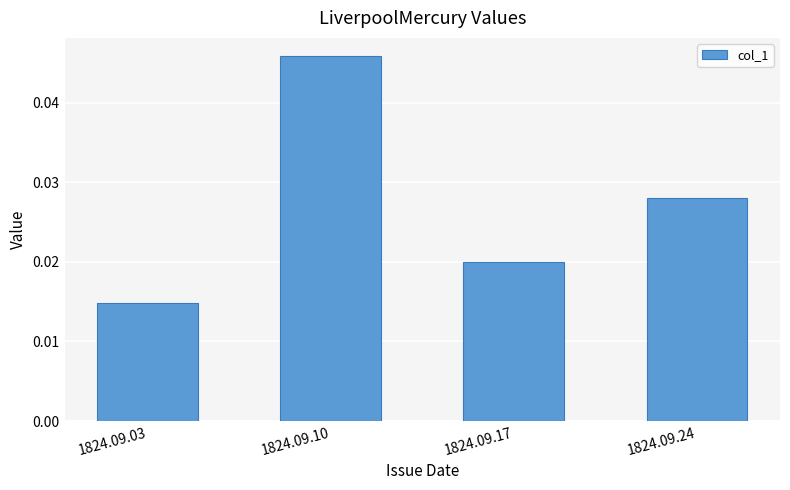

How many values are between 0 and 1?

4